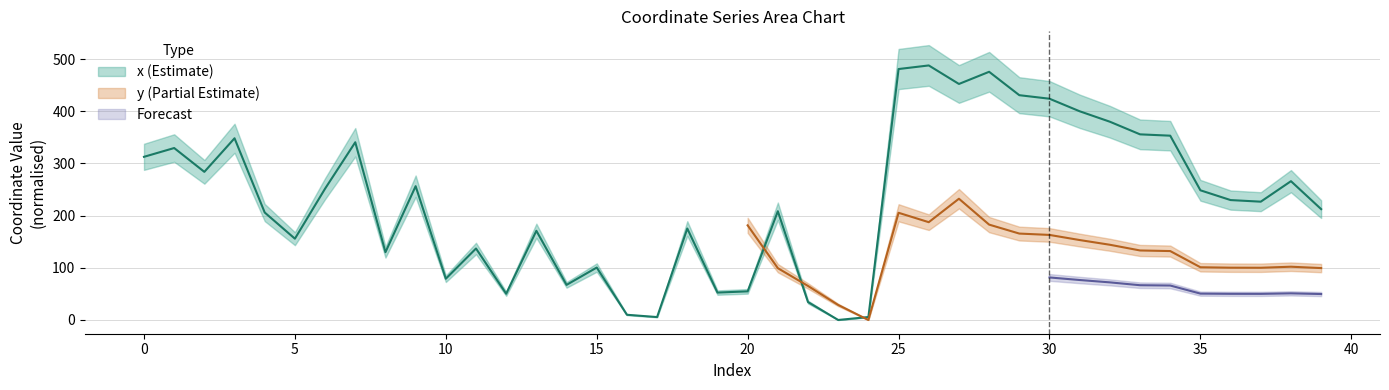

What is the value of the 32nd point from the left?

399.9